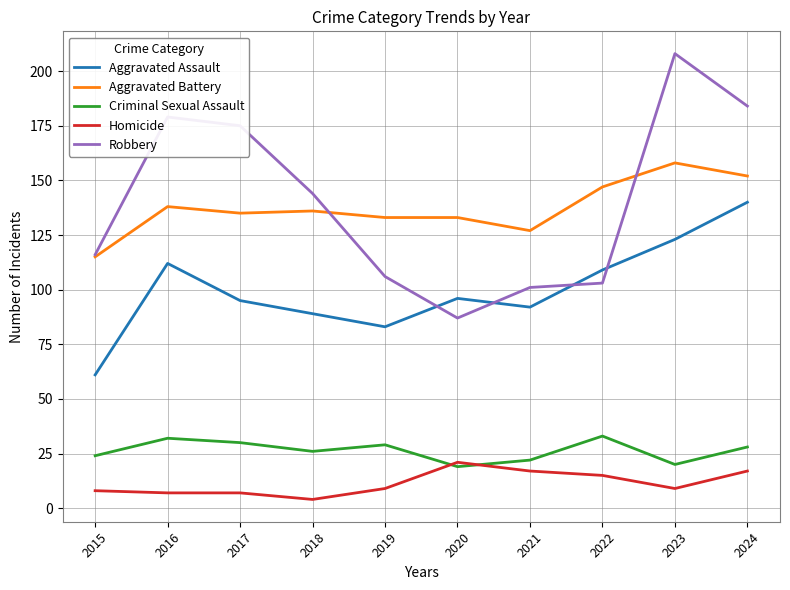

Does the chart display data point markers on the line(s)?

No